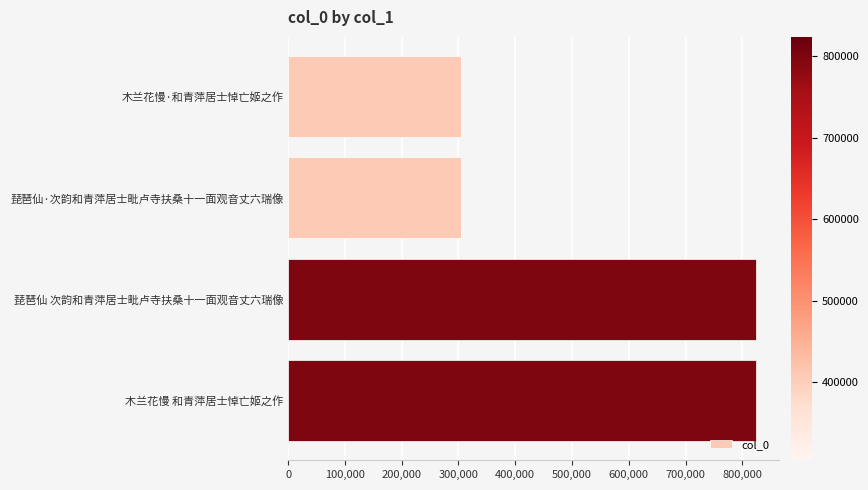

What is the smallest value displayed?

303741